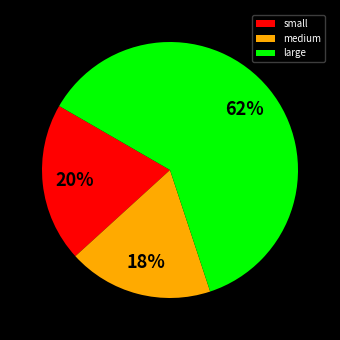

Which slice is the smallest?

medium